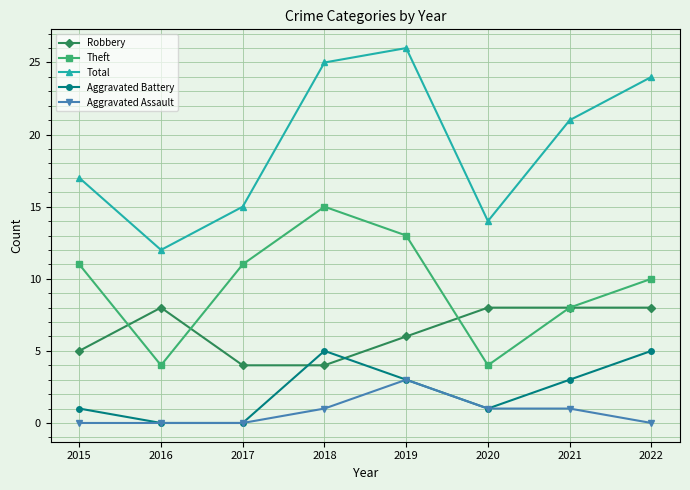

True or false: Aggravated Assault and Theft cross at least once.

False